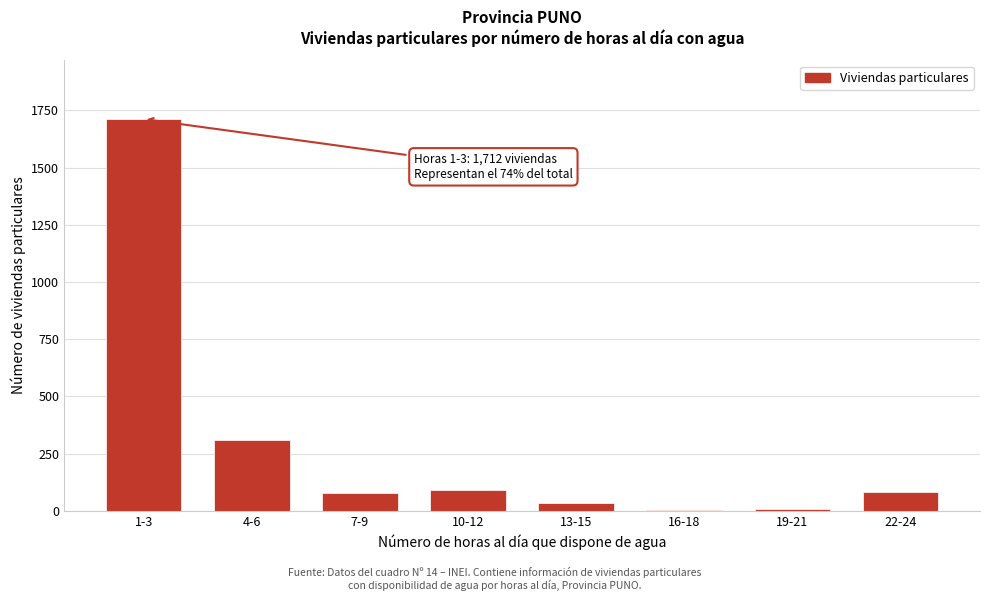

Which label corresponds to the largest value in the chart?

1-3